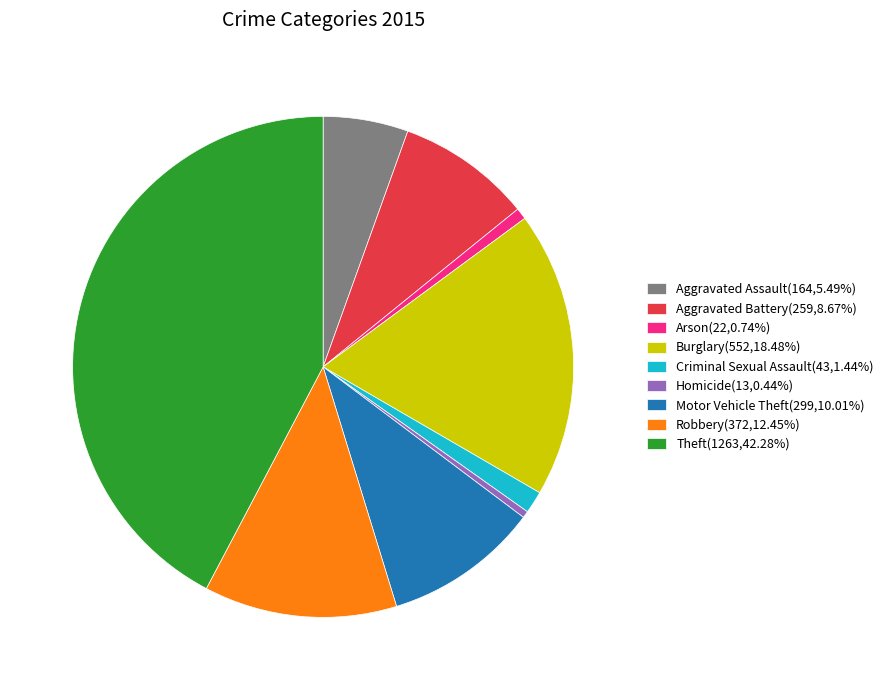

Does any single category account for the majority?

No